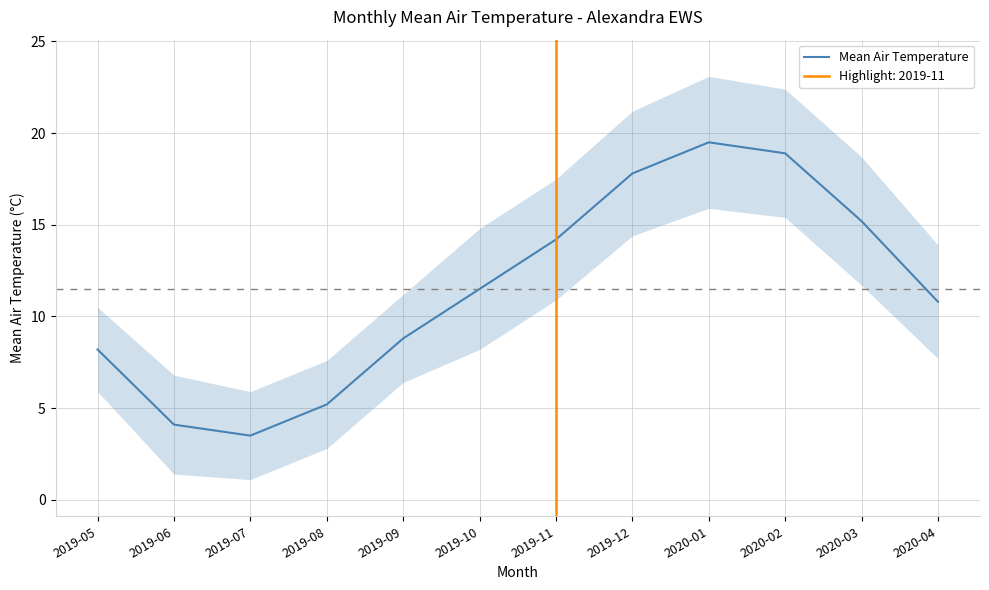

List the labels in order of value, smallest first.

2019-07, 2019-06, 2019-08, 2019-05, 2019-09, 2020-04, 2019-10, 2019-11, 2020-03, 2019-12, 2020-02, 2020-01